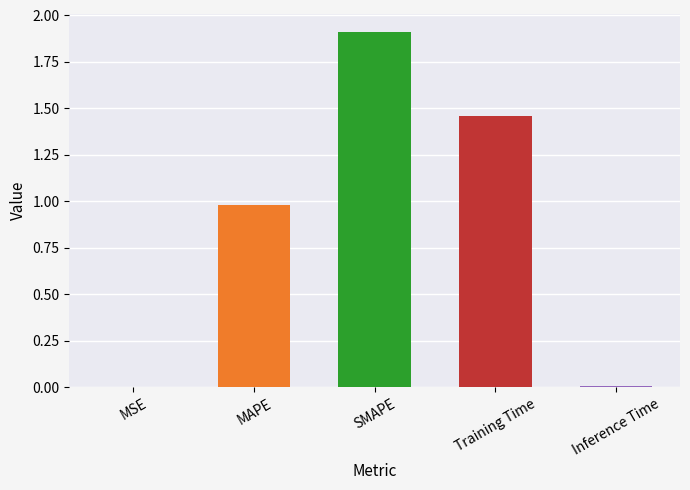

Is it true that the value at MSE is 0.0?

True